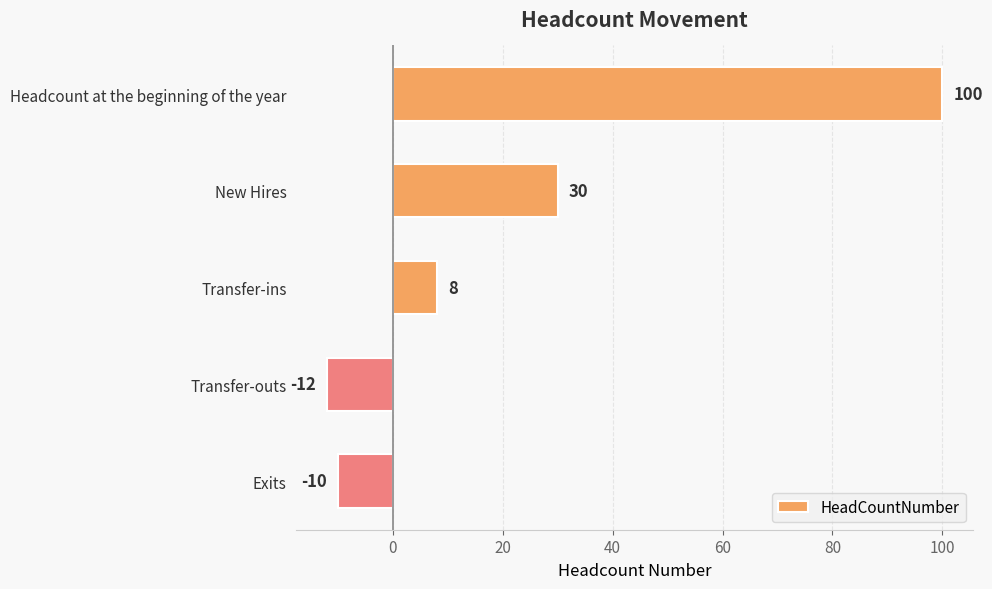

List the labels in order of value, largest first.

Headcount at the beginning of the year, New Hires, Transfer-ins, Exits, Transfer-outs